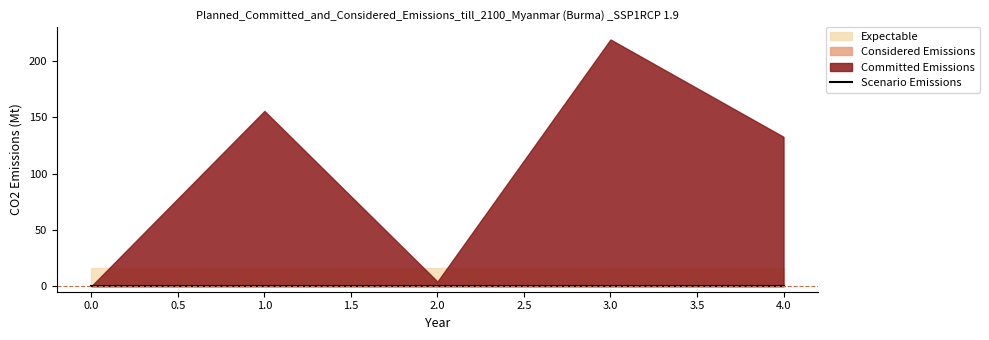

At how many categories does at least one series exceed 177?

1